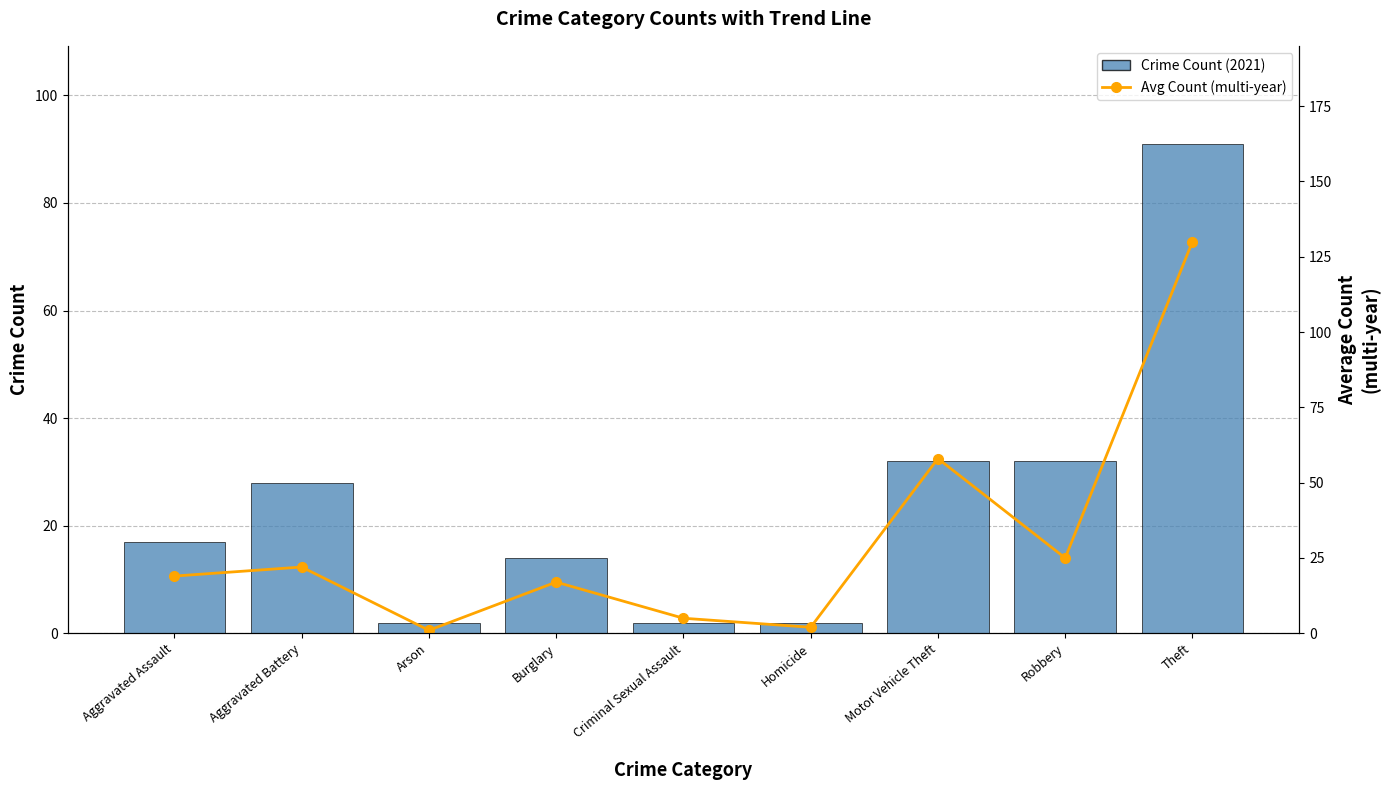

What are all the series names shown in the legend?

Crime Count (2021), Avg Count (multi-year)